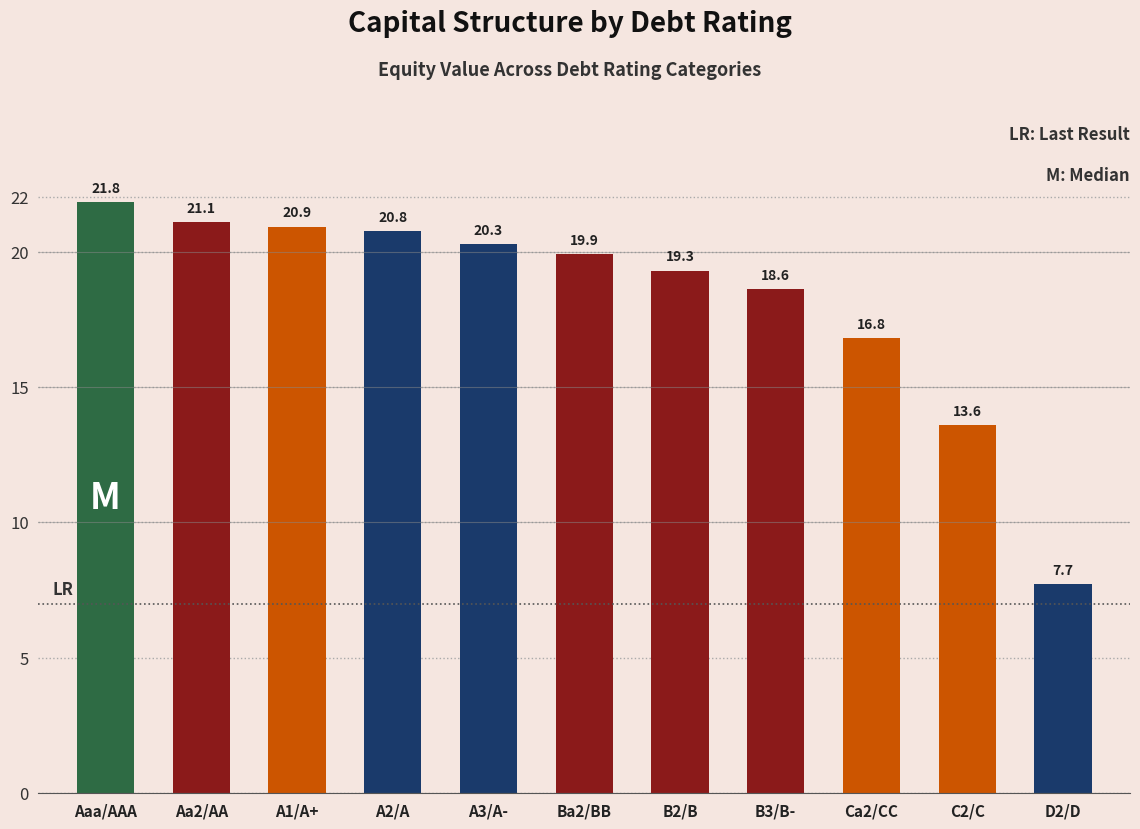

Are the bars horizontal?

No